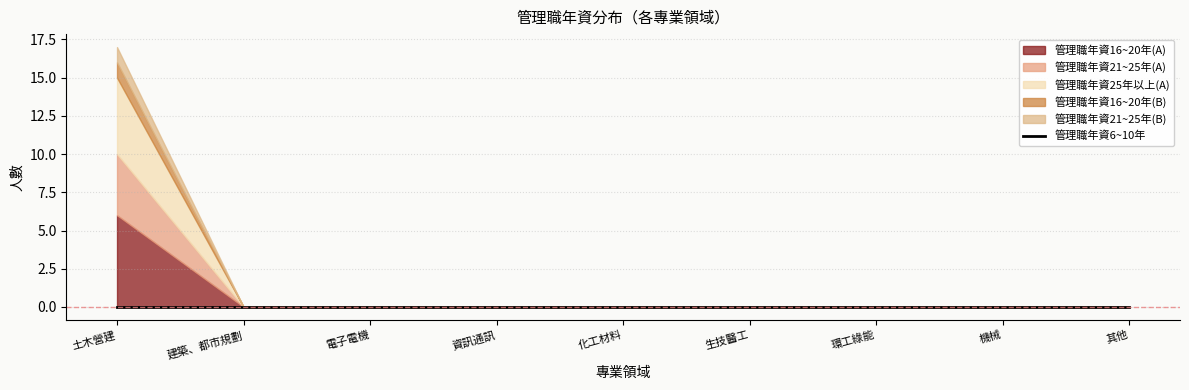

True or false: 管理職年資21~25年(A) has a value of 2 at 資訊通訊.

False